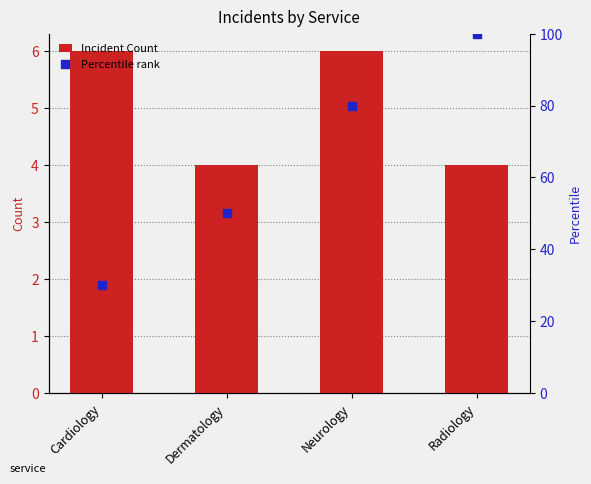

Which series has the largest Y range (max minus min)?

Percentile rank